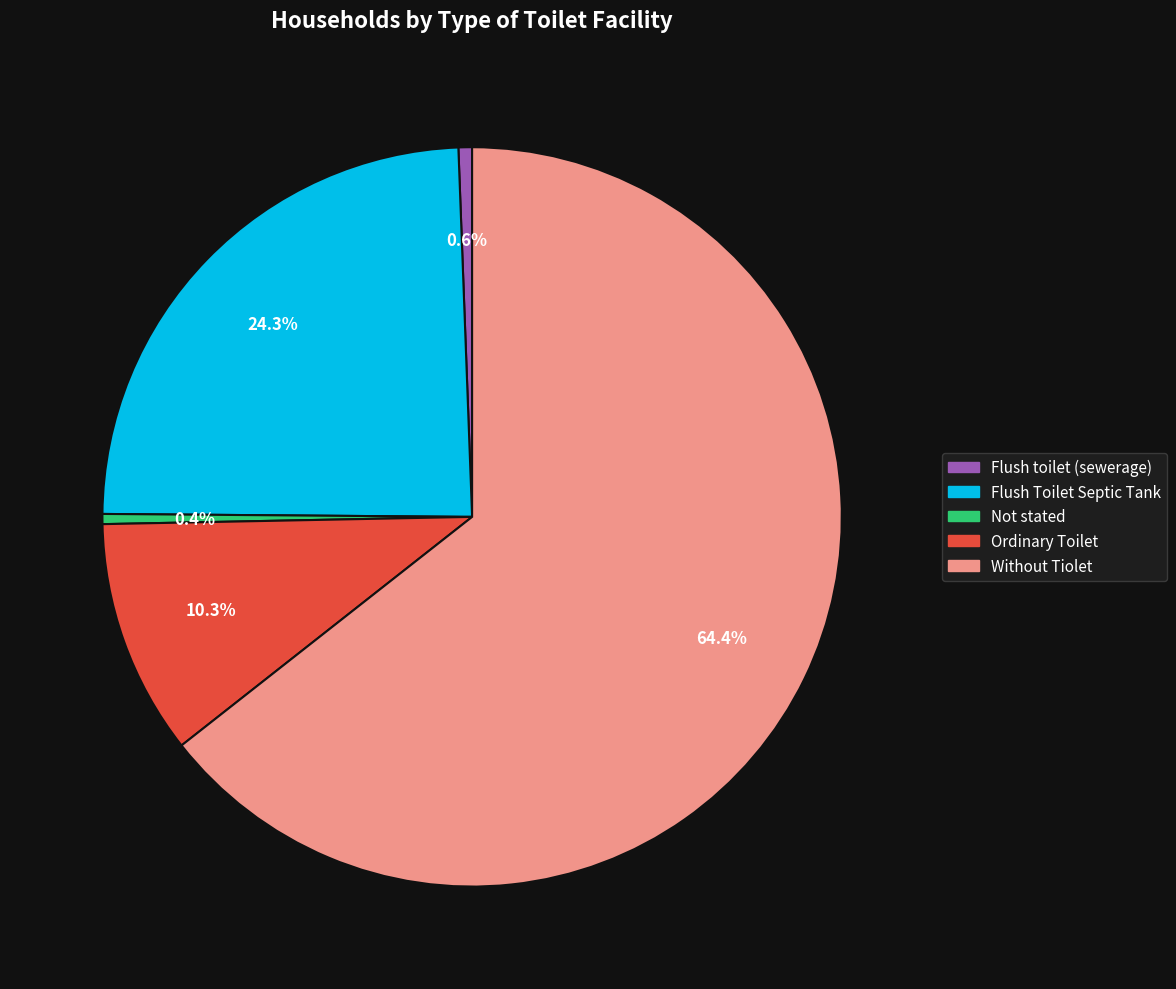

To the nearest percent, what is the difference between the largest and smallest slice percentages?

64%